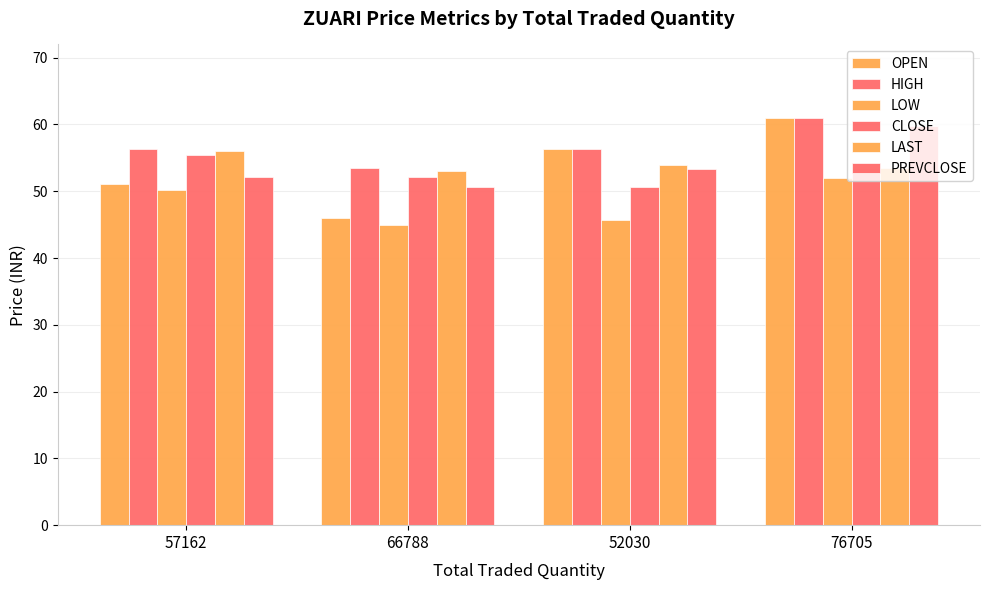

What is the sum of the CLOSE values at 66788 and 57162?

107.7